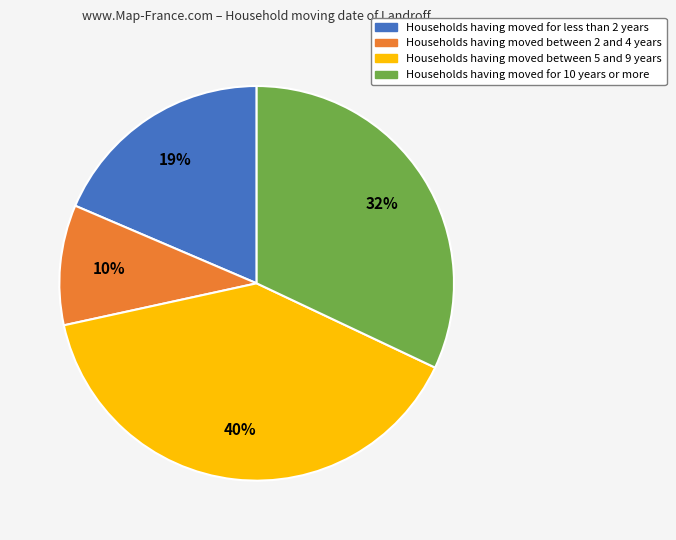

Which slice is the smallest?

Households having moved between 2 and 4 years